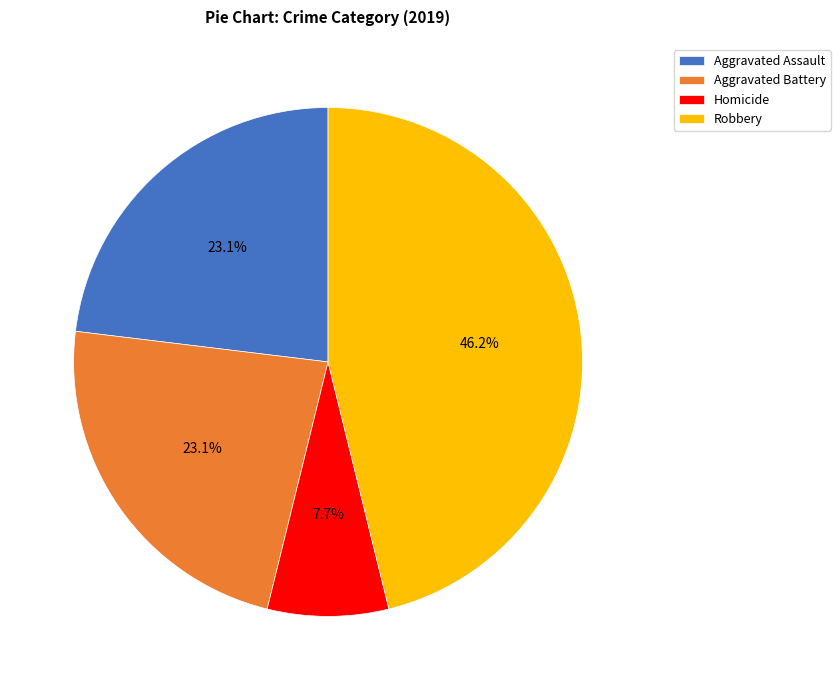

Does Robbery account for over 50% of the chart?

No